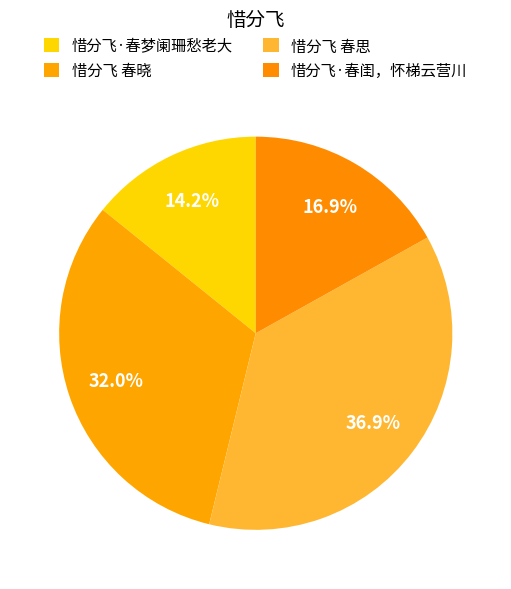

To the nearest percent, what is the combined percentage of 惜分飞·春闺，怀梯云营川 and 惜分飞 春晓?

49%